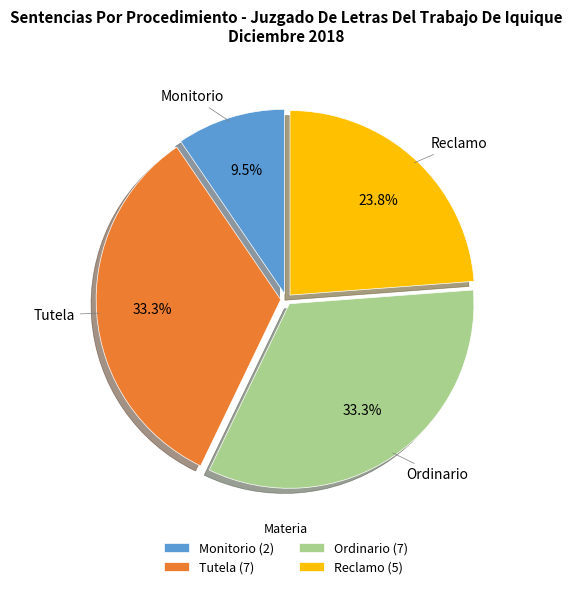

Does Reclamo represent more than half of the total?

No